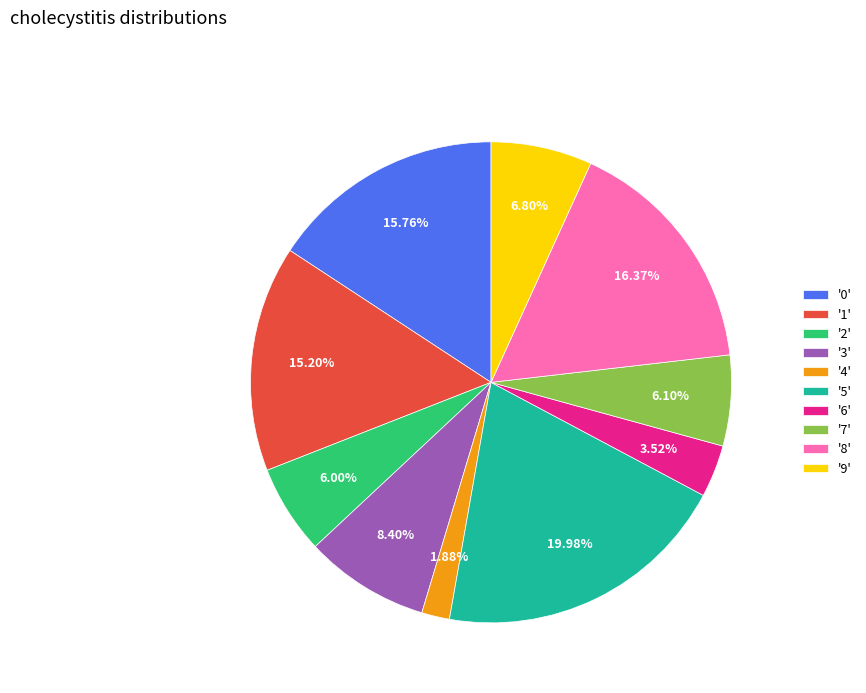

What is the ratio of the value at '4' to the value at '7'?

0.3